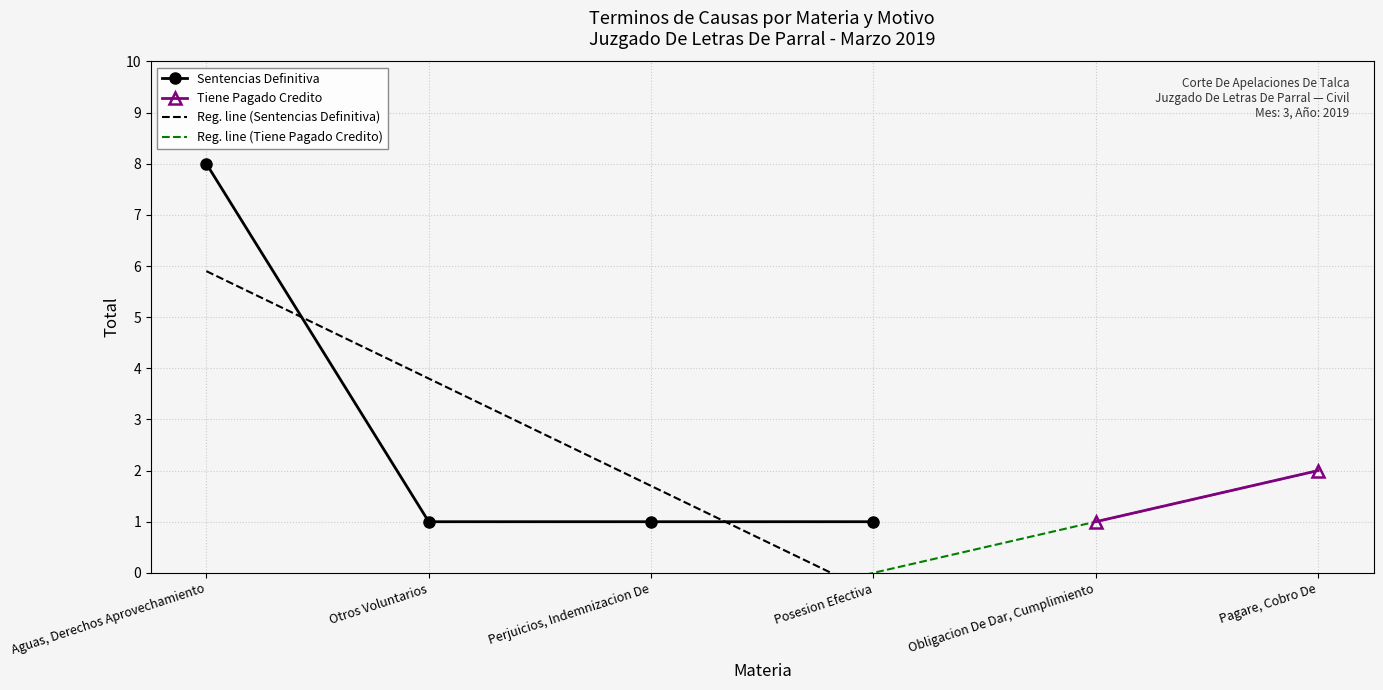

What is the maximum value shown in the chart?

8